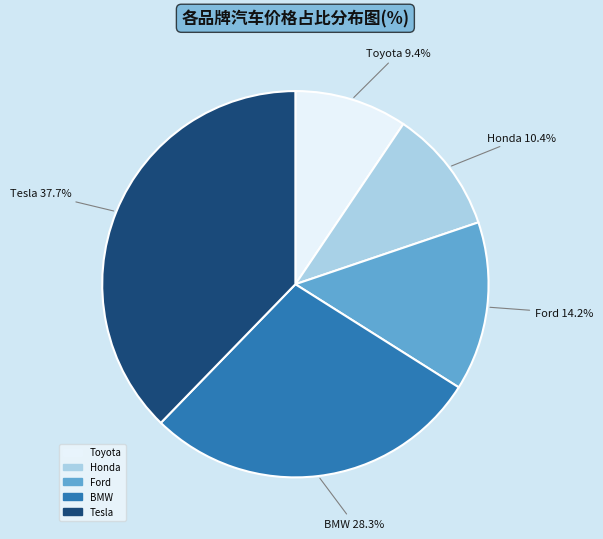

To the nearest percent, what is the difference between the largest and smallest slice percentages?

28%